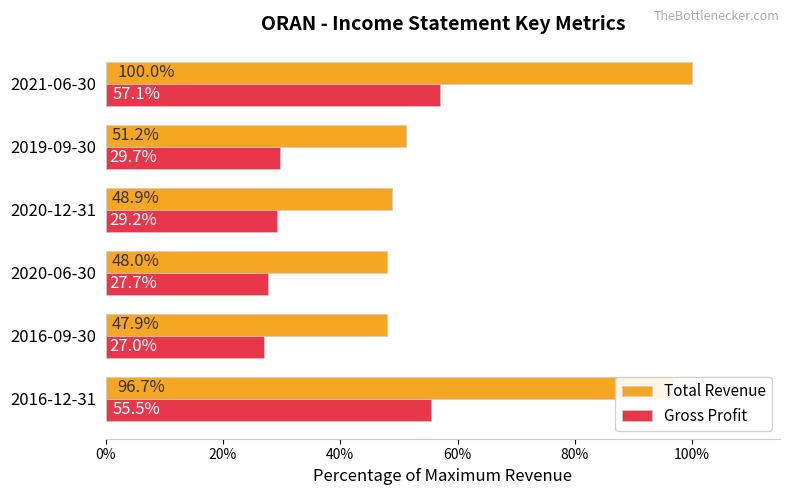

The value of Total Revenue at 2019-09-30 is 12.7. True or false?

False